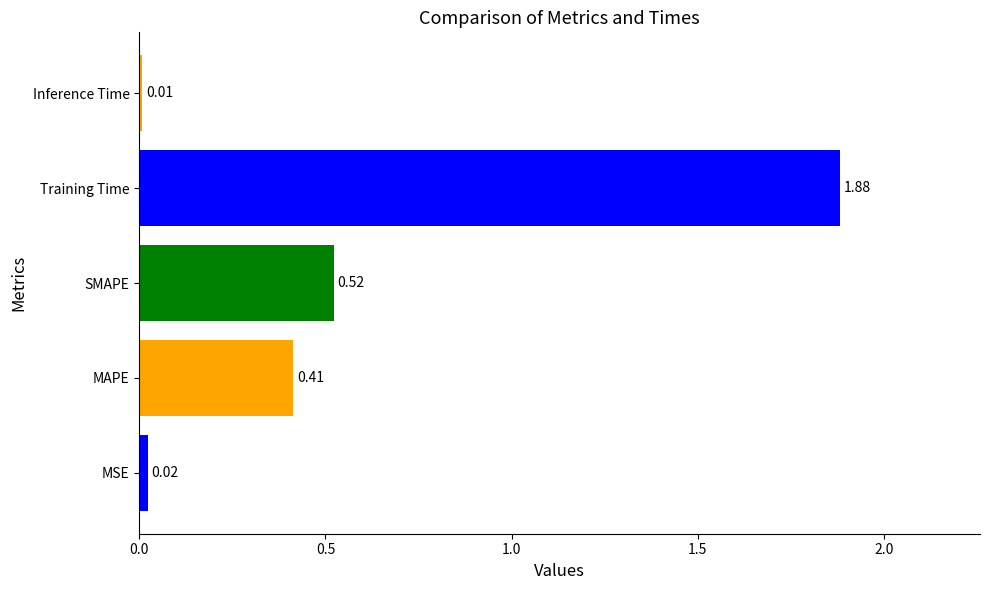

List the labels in order of value, smallest first.

Inference Time, MSE, MAPE, SMAPE, Training Time